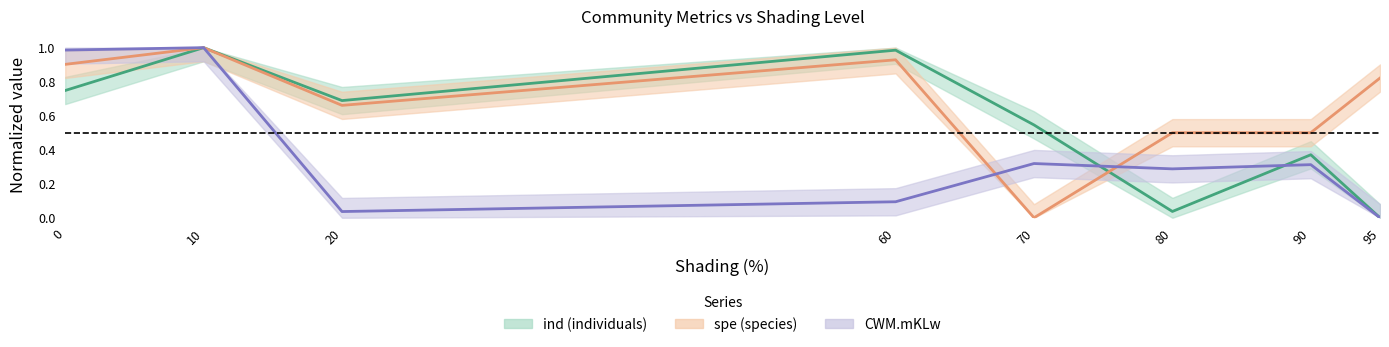

What is the sum of all CWM.mKLw (center) values?

3.0